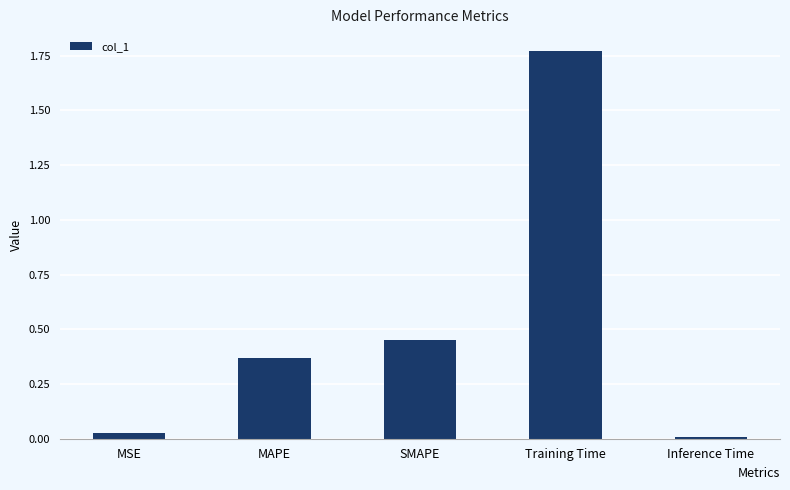

What is the label of the 2nd bar from the left?

MAPE